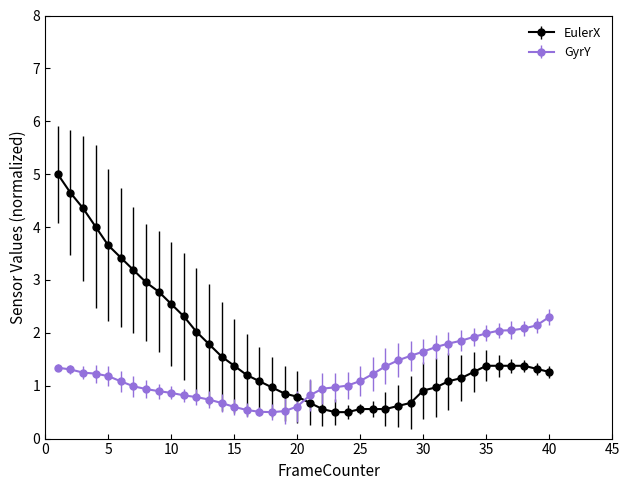

Which series has the largest total across all categories?

EulerX